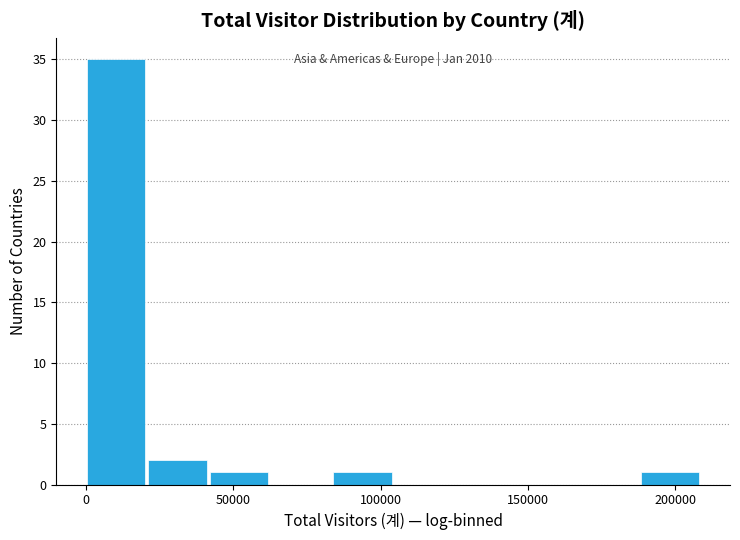

Over which range of the x-axis is the bar tallest?

0 to 20000